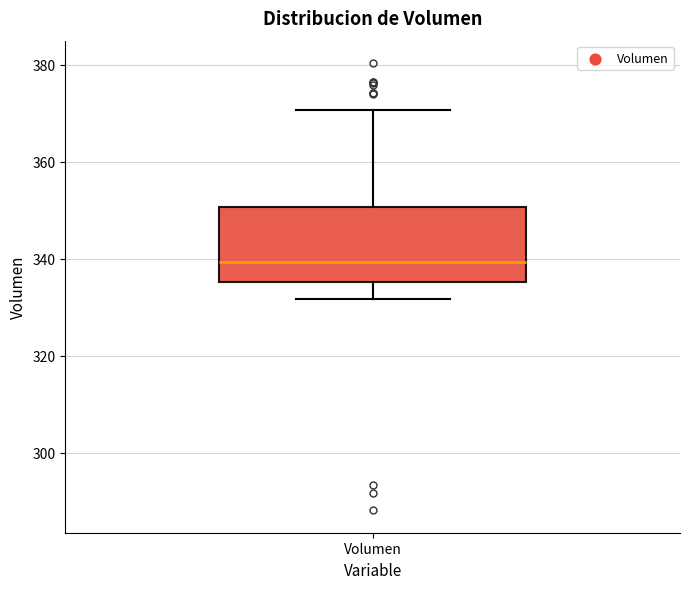

Where does the median line of the box for Volumen sit on the y-axis? The values are not printed on the chart, so give them approximately, as read against the axis.

340